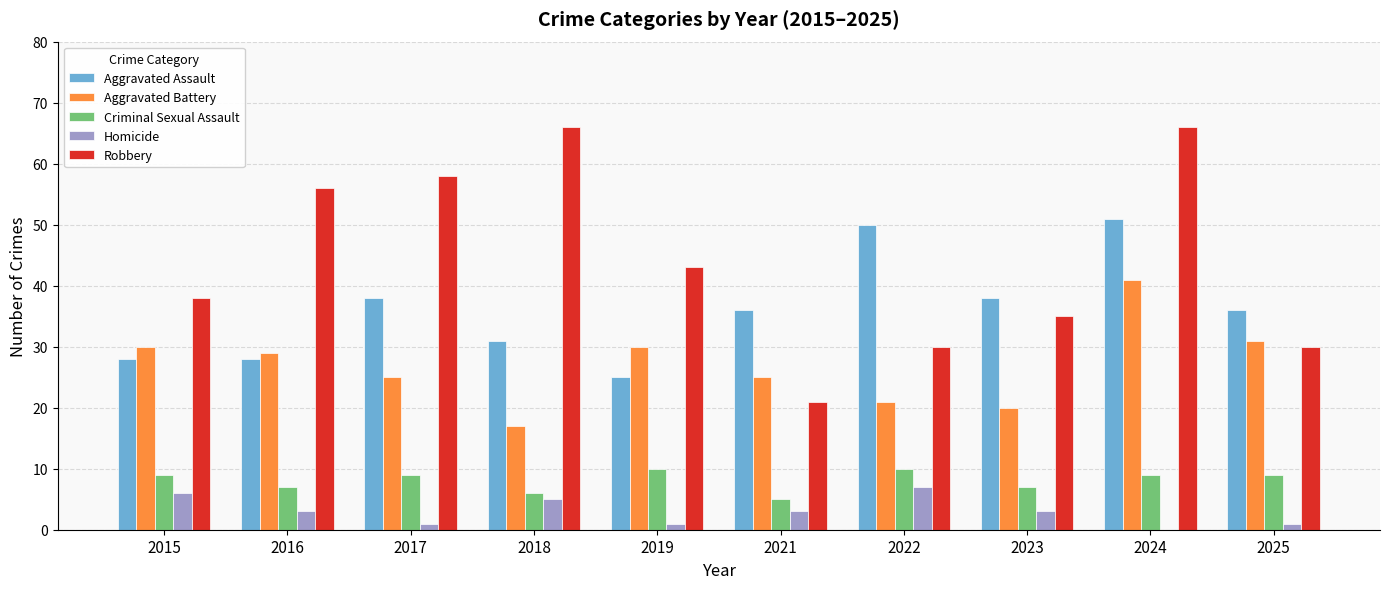

Where does the Aggravated Assault series first go above 36?

2017